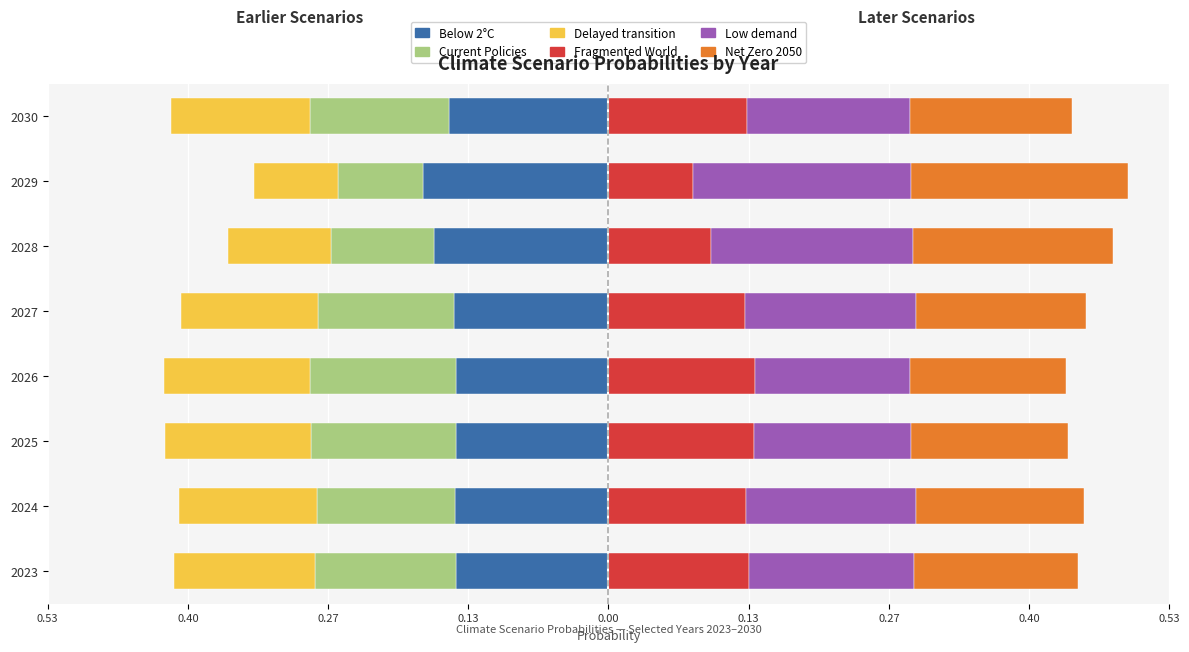

How many bars are there in total?

48